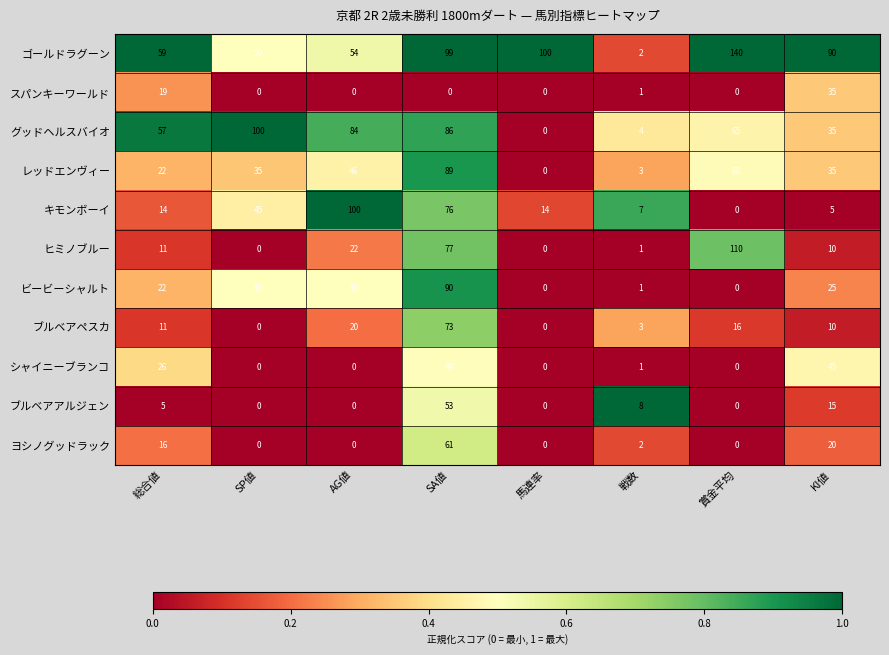

Count the number of categories in the chart.

8